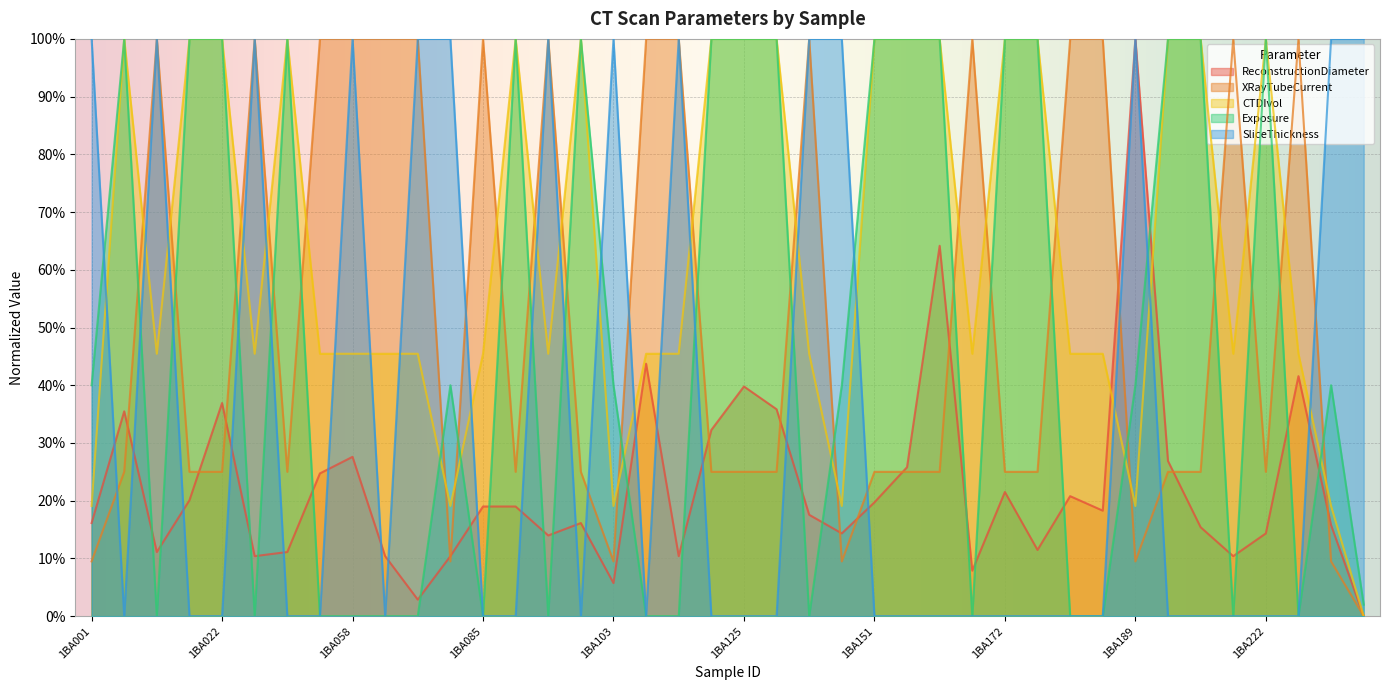

List the labels in order of CTDIvol value, largest first.

1BA005, 1BA014, 1BA022, 1BA040, 1BA091, 1BA100, 1BA116, 1BA125, 1BA131, 1BA151, 1BA158, 1BA159, 1BA172, 1BA175, 1BA201, 1BA206, 1BA222, 1BA012, 1BA032, 1BA054, 1BA058, 1BA075, 1BA076, 1BA085, 1BA097, 1BA105, 1BA111, 1BA141, 1BA164, 1BA184, 1BA185, 1BA220, 1BA227, 1BA001, 1BA082, 1BA103, 1BA143, 1BA189, 1BA234, 1BA239